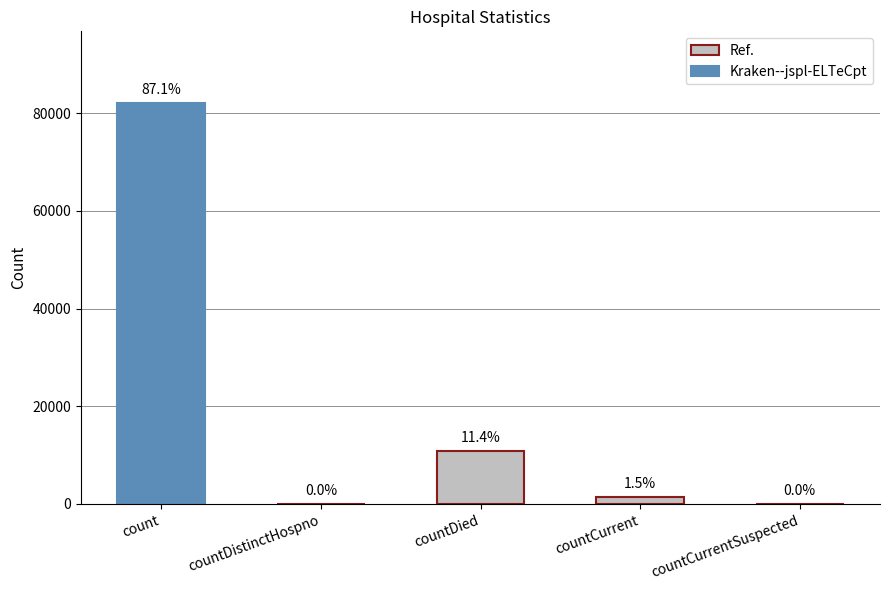

Are the bars horizontal?

No